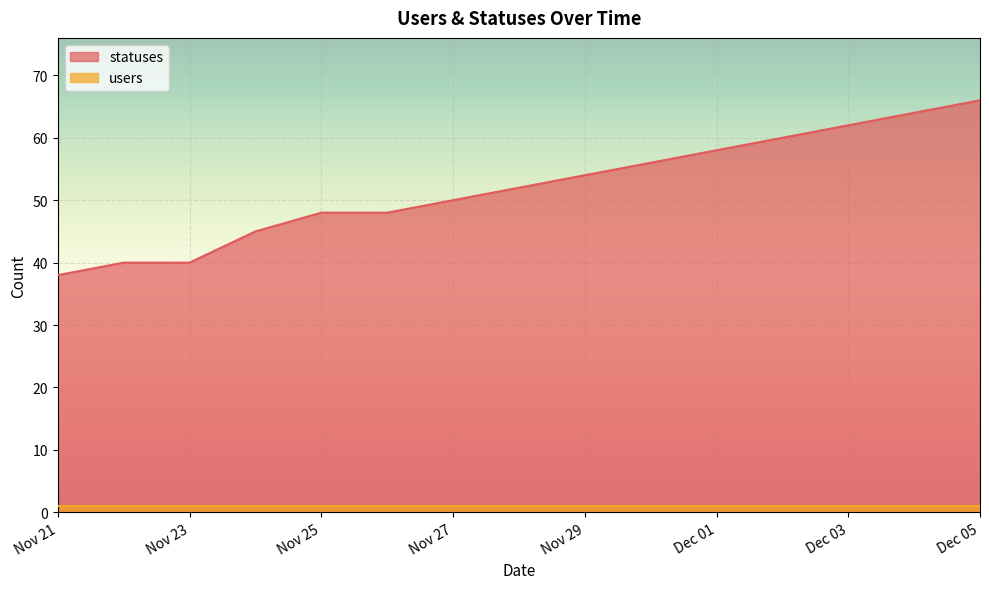

How many lines are shown in the chart?

2